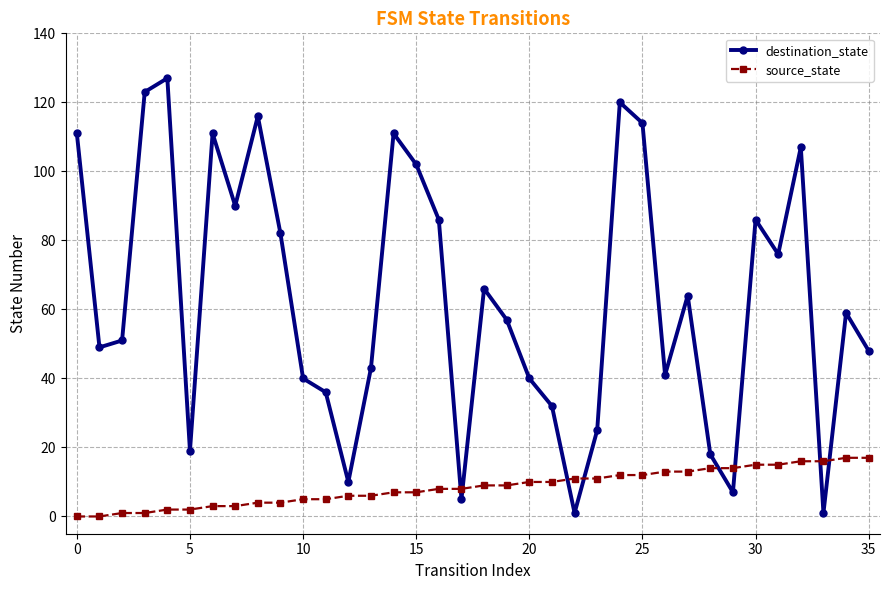

List the series in order of their overall mean, lowest first.

source_state, destination_state